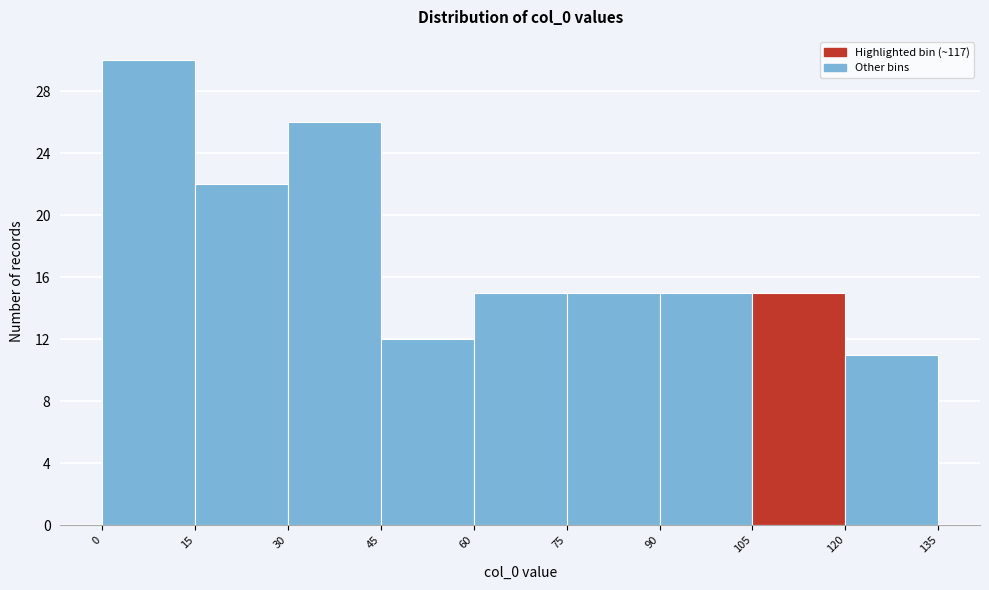

What is the height of the bar covering 0 to 15 on the x-axis? The values are not printed on the chart, so give them approximately, as read against the axis.

30